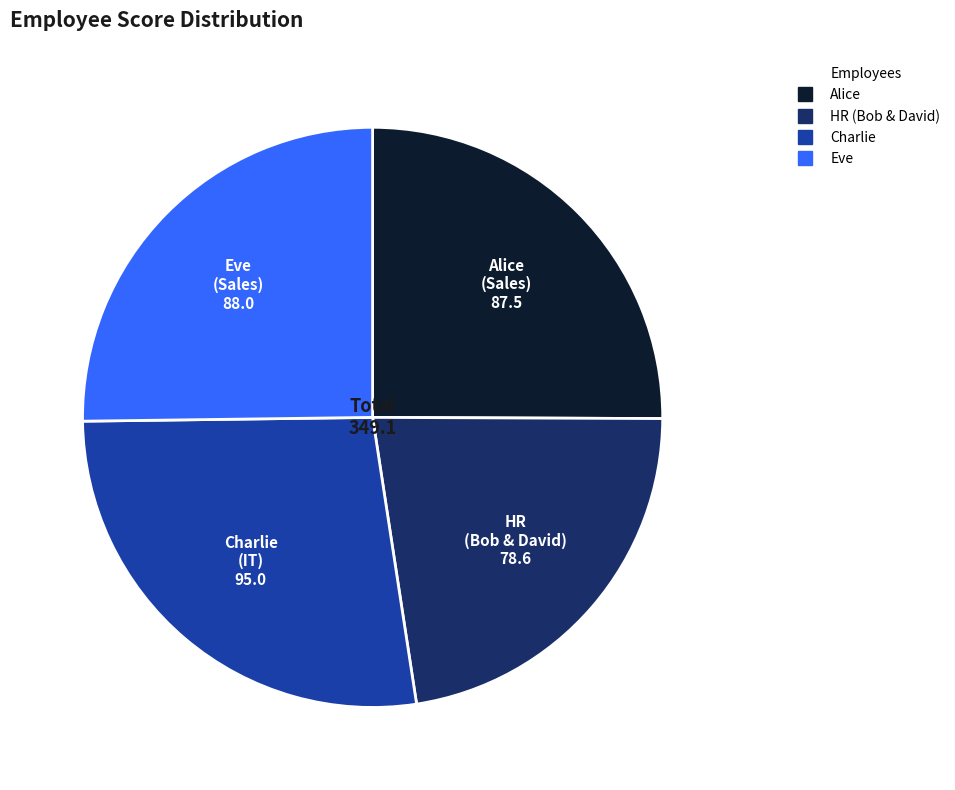

Is there a majority slice in this chart?

No